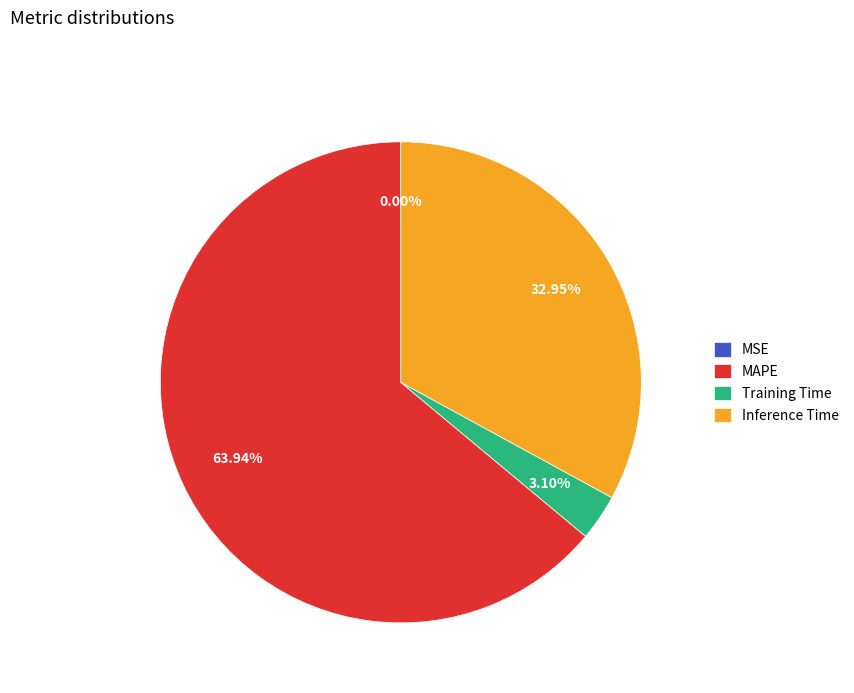

Does any single category account for the majority?

Yes